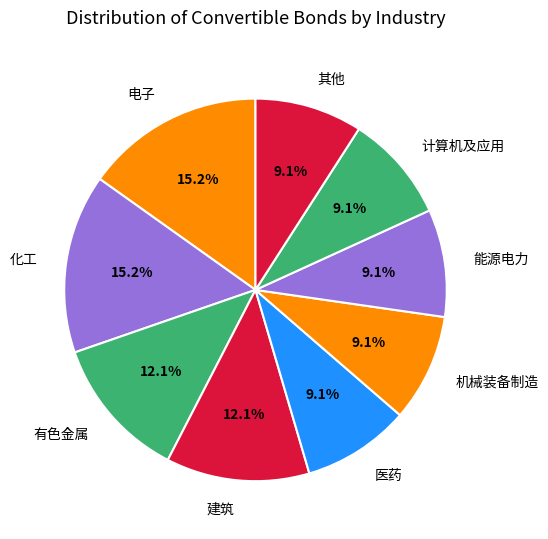

Combined, what portion of the pie is 有色金属 and 建筑?

24.2%